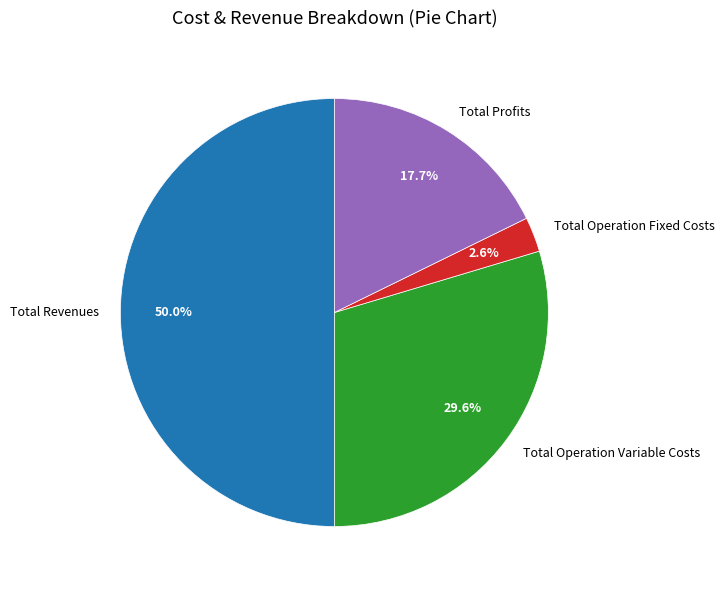

Is the sum of Total Profits and Total Operation Variable Costs greater than half?

No